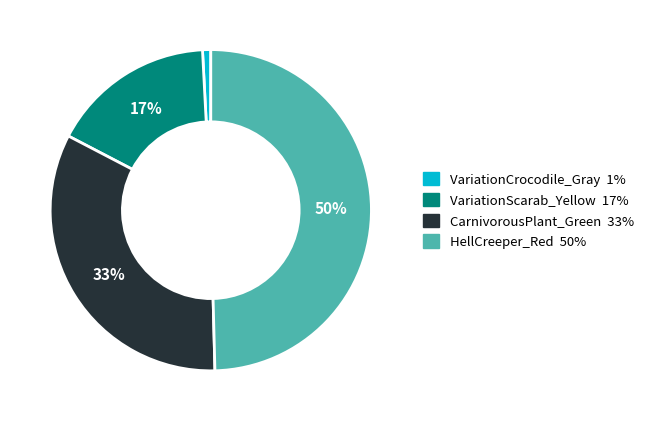

To the nearest percent, what is the difference between the largest and smallest slice percentages?

49%